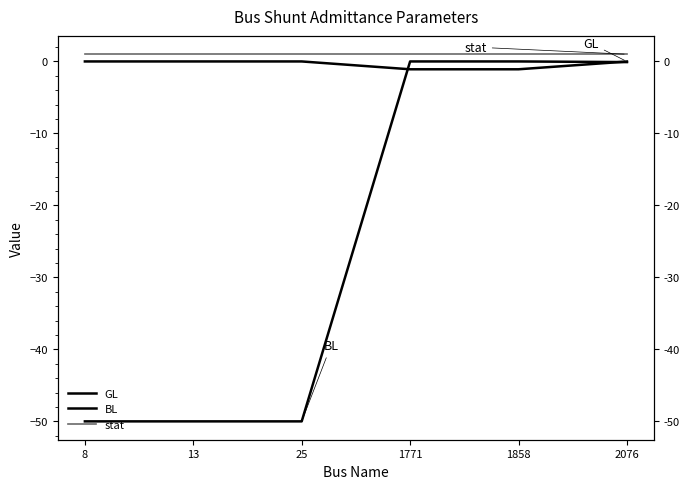

The GL series shows 0.4 at 13. True or false?

False